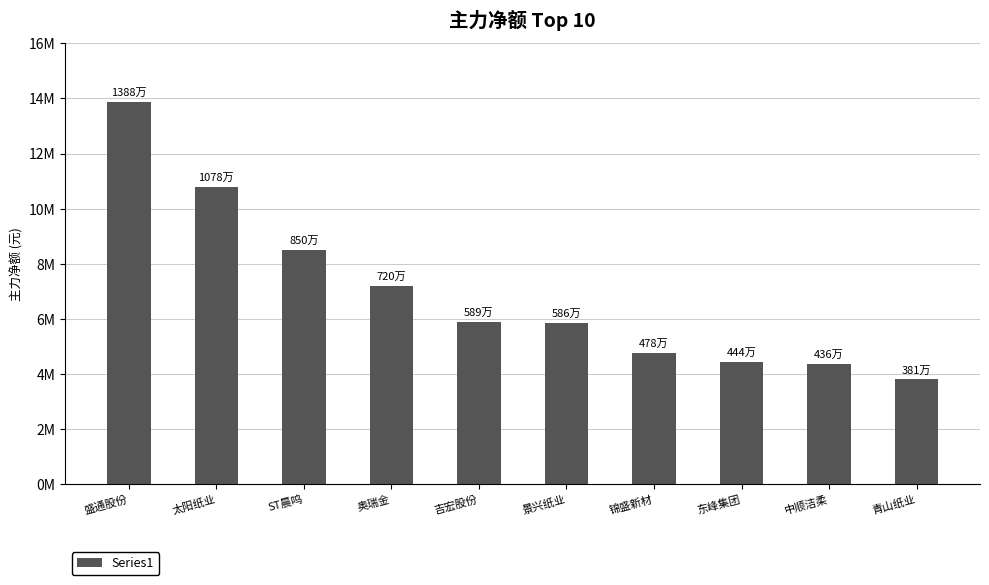

Between 景兴纸业 and 中顺洁柔, which is larger?

景兴纸业